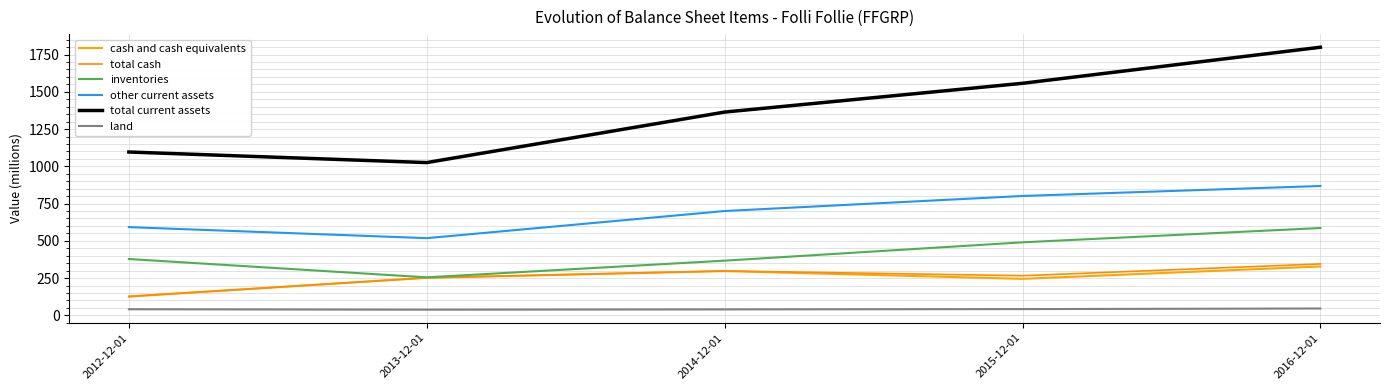

What is the label of the 3rd point from the right?

2014-12-01